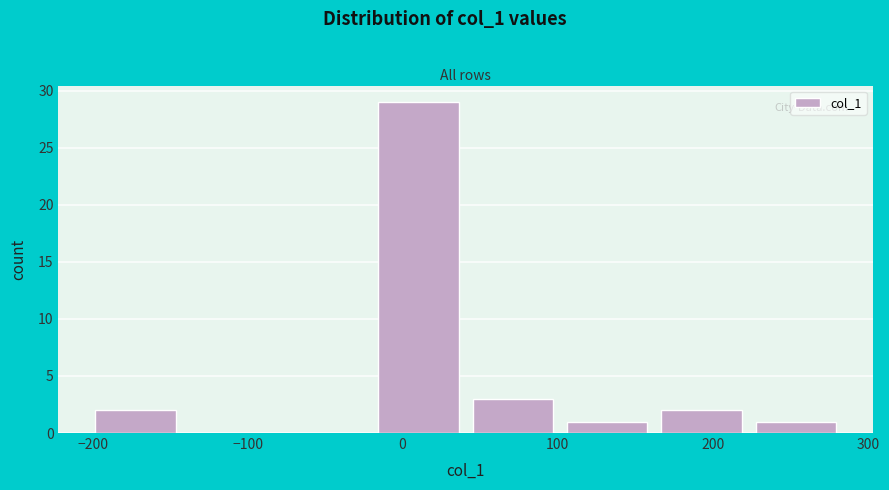

Over which range of the x-axis is the bar tallest?

-20 to 40